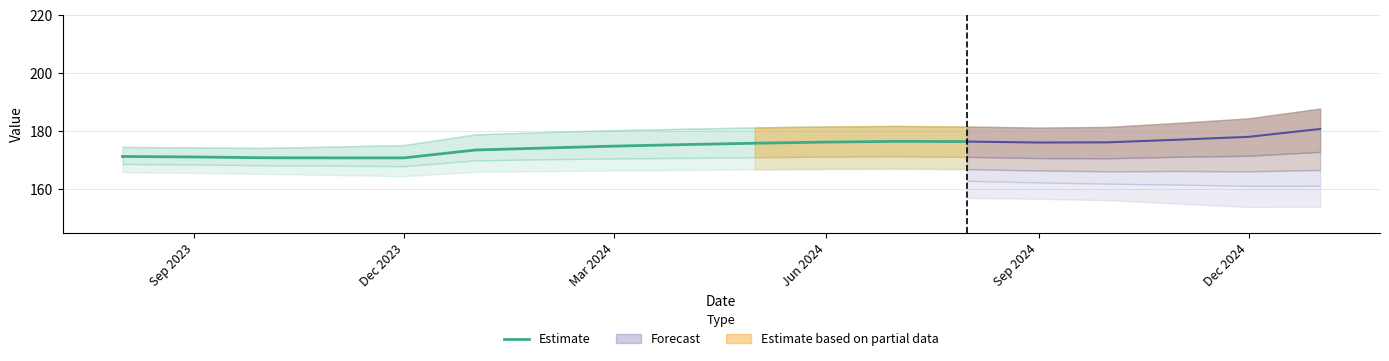

How many values are below 174?

6